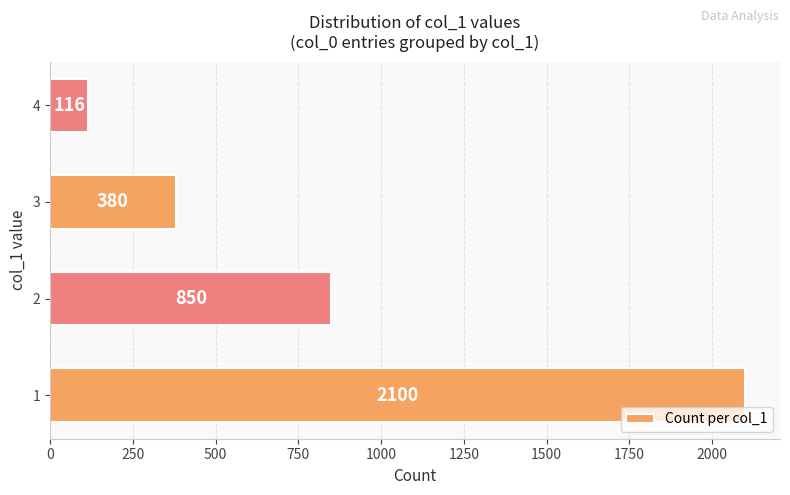

Reading bottom to top, list all the values displayed in this chart.

2100	850	380	116